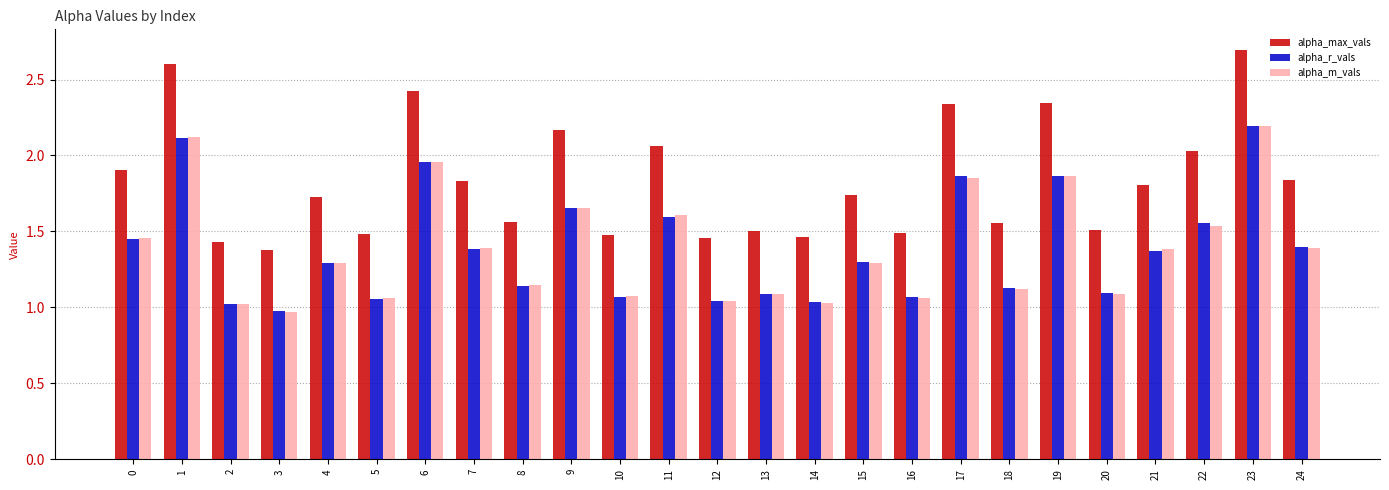

How many bars are there in each group?

3